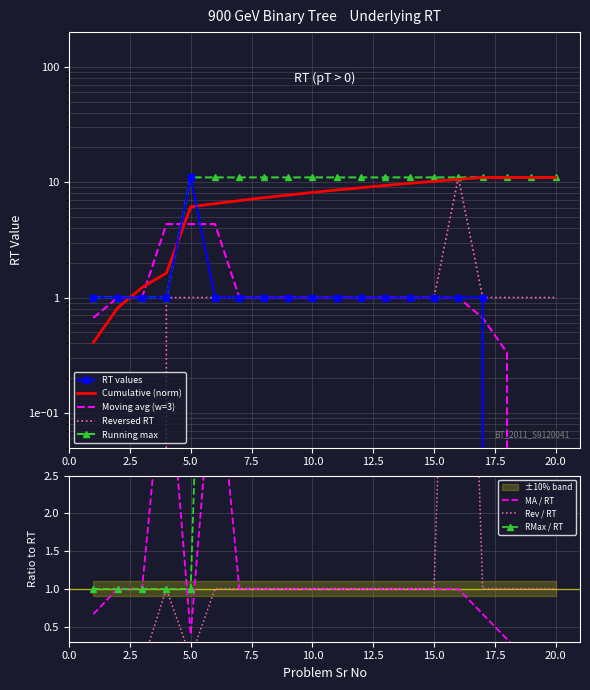

Reading right to left, list all the values displayed in this chart.

20=0	19=0	18=0	17=1	16=1	15=1	14=1	13=1	12=1	11=1	10=1	9=1	8=1	7=1	6=1	5=11	4=1	3=1	2=1	1=1